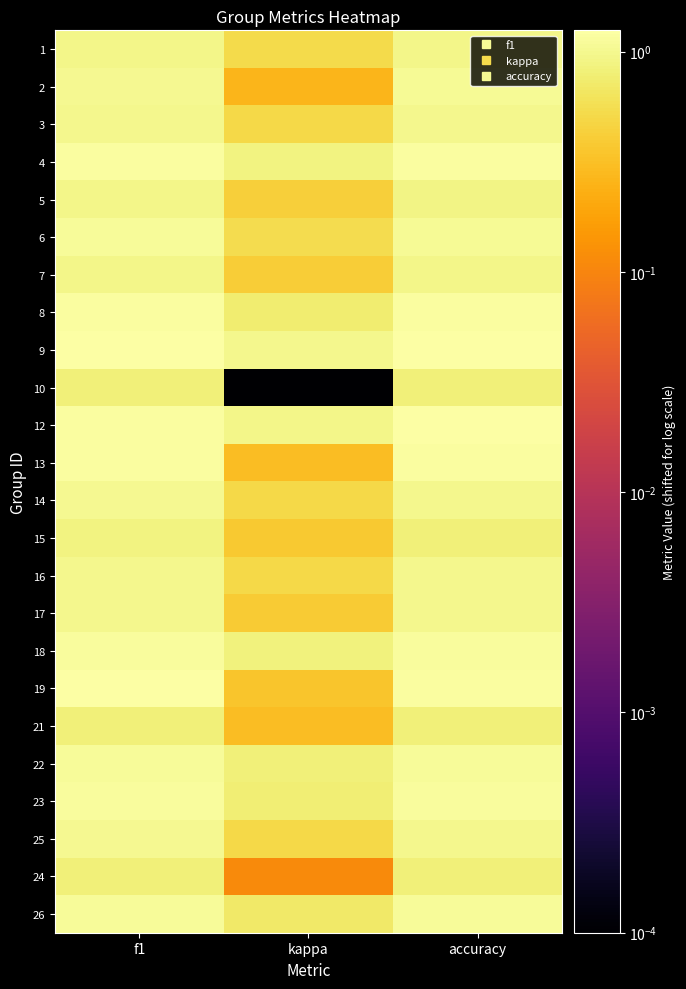

At which category does the chart reach its peak across all series?

accuracy